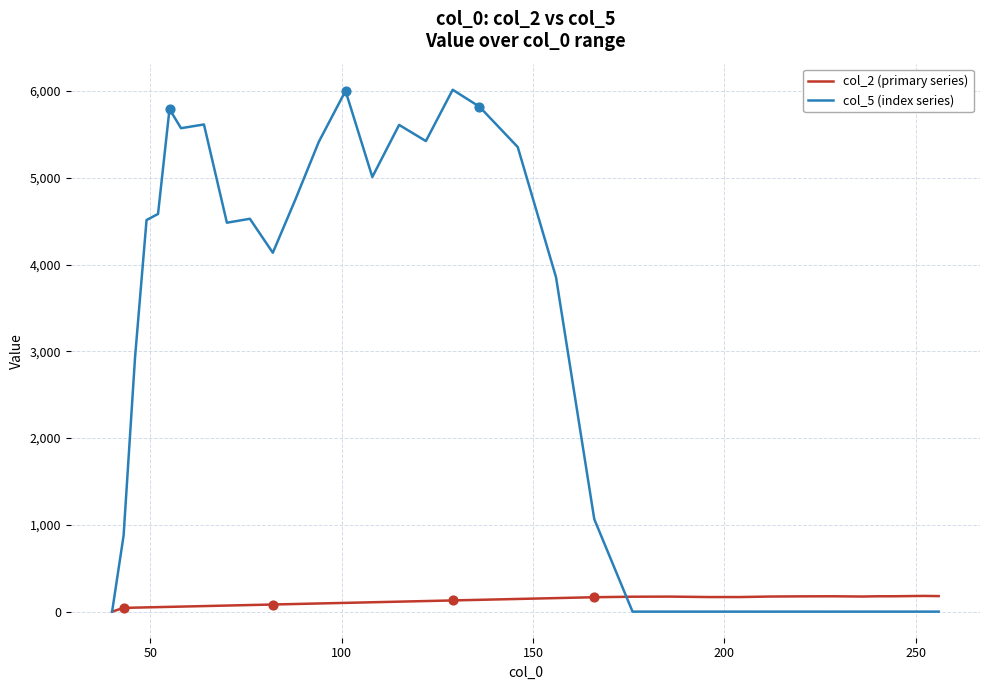

Rank the series by their maximum value, from highest to lowest.

col_5 (index series), col_2 (primary series)